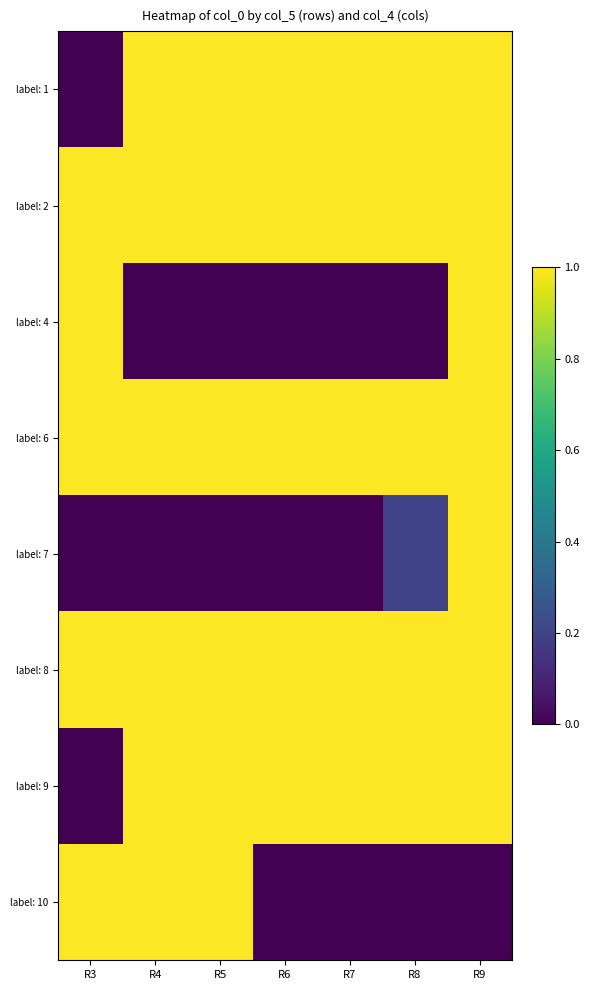

Reading left to right, extract all data points from this chart.

label: 1: R3=0.0	R4=1.0	R5=1.0	R6=1.0	R7=1.0	R8=1.0	R9=1.0
label: 2: R3=1.0	R4=1.0	R5=1.0	R6=1.0	R7=1.0	R8=1.0	R9=1.0
label: 4: R3=1.0	R4=0.0	R5=0.0	R6=0.0	R7=0.0	R8=0.0	R9=1.0
label: 6: R3=1.0	R4=1.0	R5=1.0	R6=1.0	R7=1.0	R8=1.0	R9=1.0
label: 7: R3=0.0	R4=0.0	R5=0.0	R6=0.0	R7=0.0	R8=0.2	R9=1.0
label: 8: R3=1.0	R4=1.0	R5=1.0	R6=1.0	R7=1.0	R8=1.0	R9=1.0
label: 9: R3=0.0	R4=1.0	R5=1.0	R6=1.0	R7=1.0	R8=1.0	R9=1.0
label: 10: R3=1.0	R4=1.0	R5=1.0	R6=0.0	R7=0.0	R8=0.0	R9=0.0